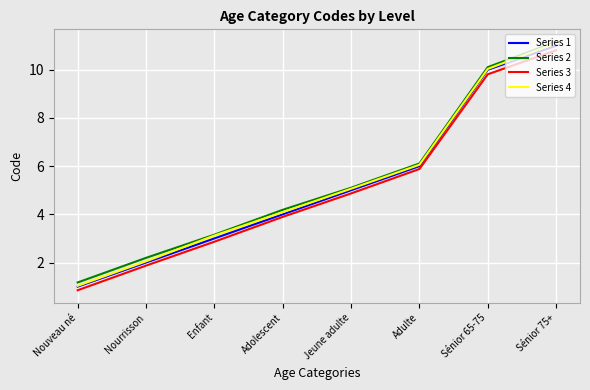

Reading left to right, what are all the values shown in this chart?

Series 1: Nouveau né=1.0	Nourrisson=2.0	Enfant=3.0	Adolescent=4.0	Jeune adulte=5.0	Adulte=6.0	Sénior 65-75=10.0	Sénior 75+=11.0
Series 2: Nouveau né=1.2	Nourrisson=2.2	Enfant=3.2	Adolescent=4.2	Jeune adulte=5.1	Adulte=6.1	Sénior 65-75=10.1	Sénior 75+=11.2
Series 3: Nouveau né=0.9	Nourrisson=1.9	Enfant=2.9	Adolescent=3.9	Jeune adulte=4.9	Adulte=5.9	Sénior 65-75=9.8	Sénior 75+=10.8
Series 4: Nouveau né=1.0	Nourrisson=2.1	Enfant=3.1	Adolescent=4.1	Jeune adulte=5.1	Adulte=6.1	Sénior 65-75=10.0	Sénior 75+=11.1